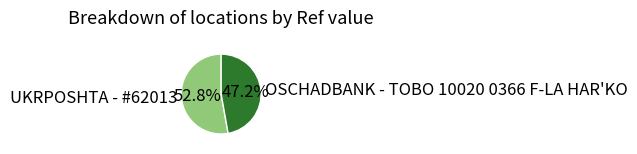

What percentage do OSCHADBANK - TOBO 10020 0366 F-LA HAR'KO and UKRPOSHTA - #62013 together represent?

100.0%